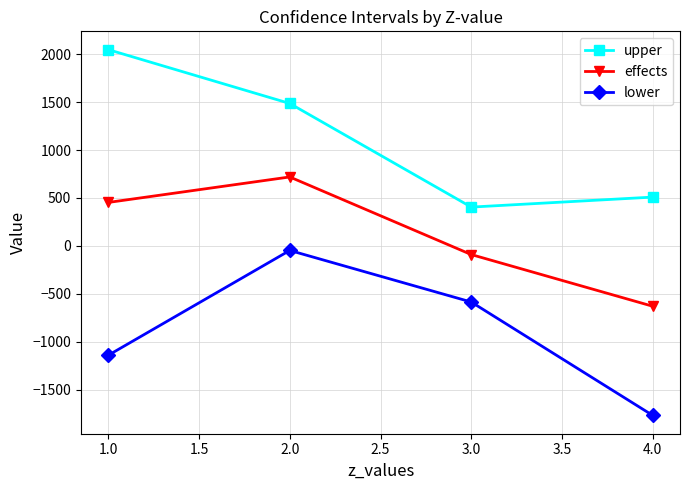

Between 2.0 and 3.0, which series saw the biggest shift?

upper